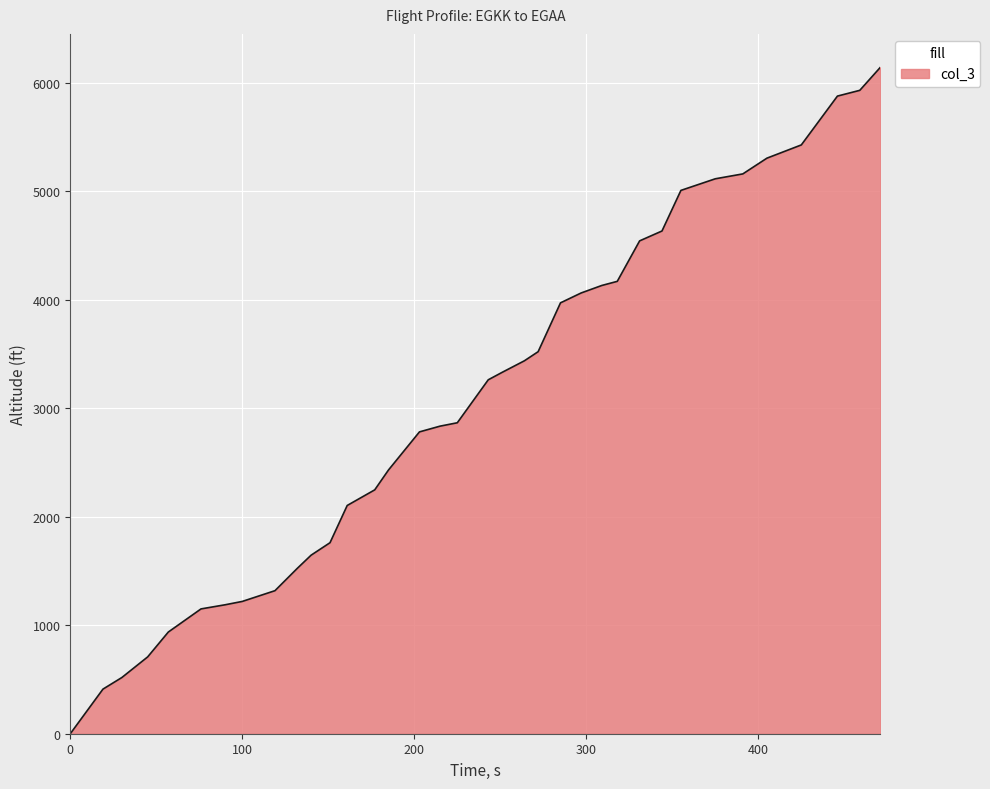

What is the difference between the maximum and minimum values?

6141